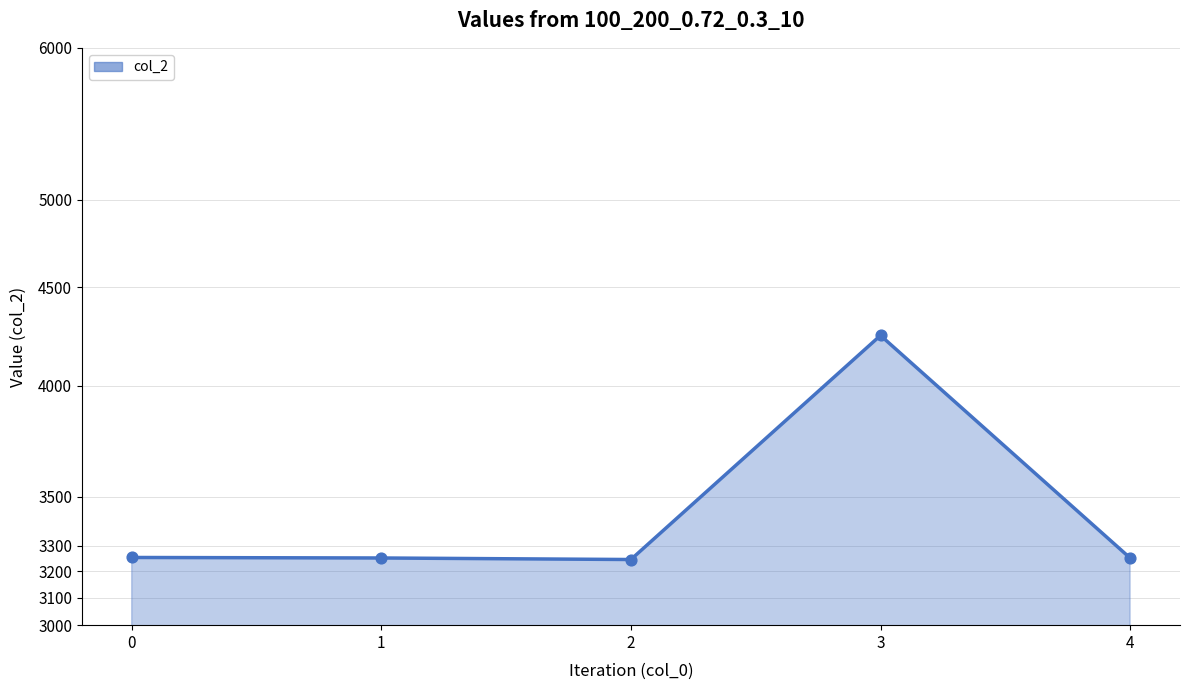

What is the change in value from 2 to 4?

+6